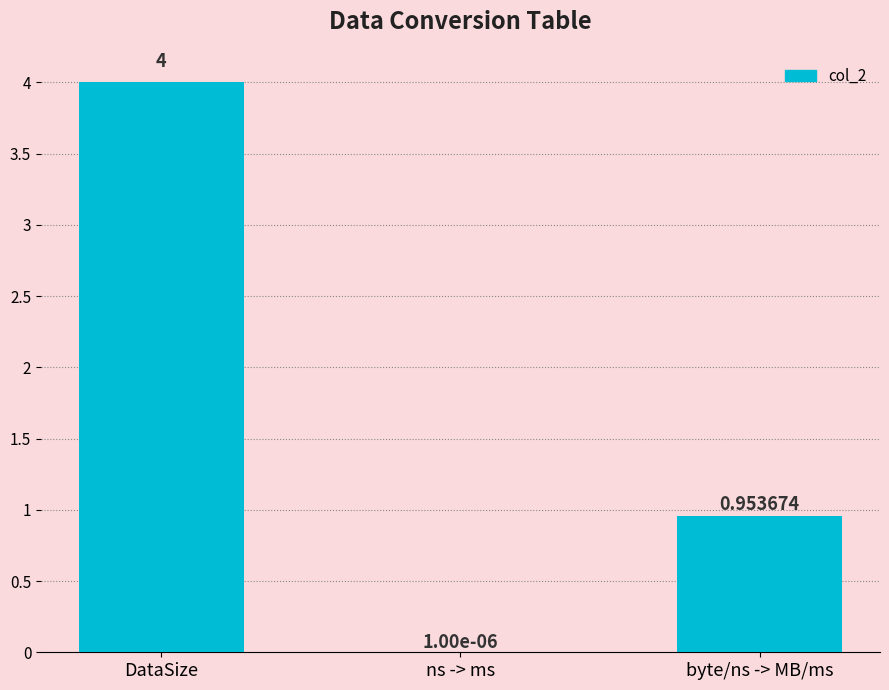

Which label corresponds to the largest value in the chart?

DataSize